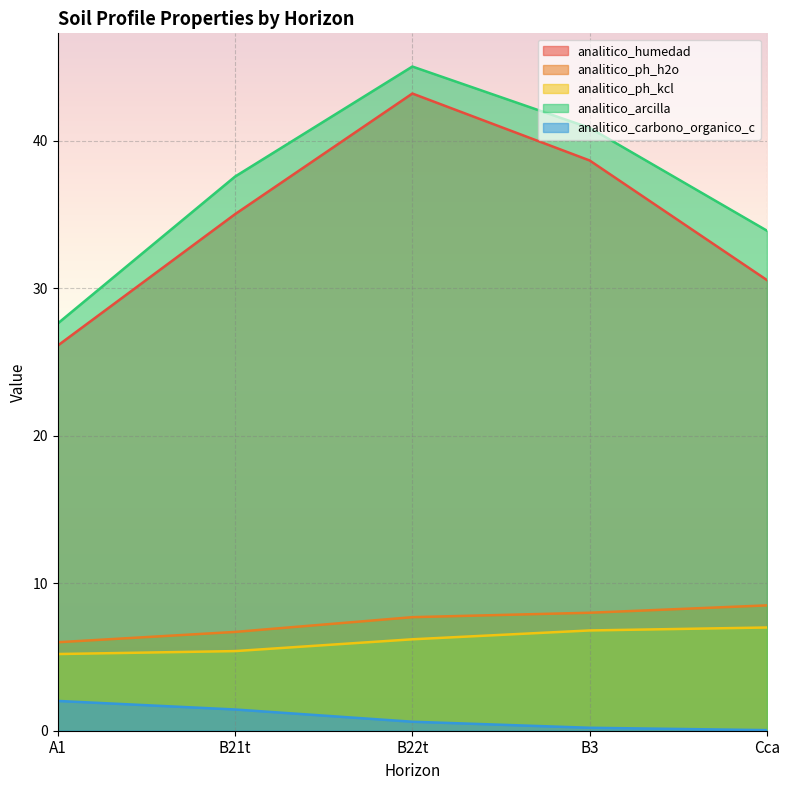

What is the spread (max minus min) of values at B22t?

44.4